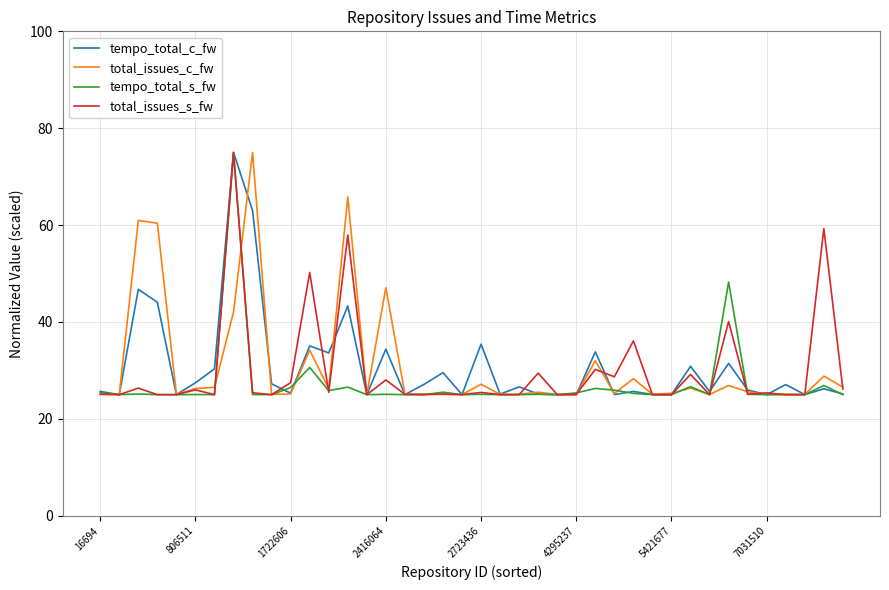

What is the minimum value shown in the chart?

25.0